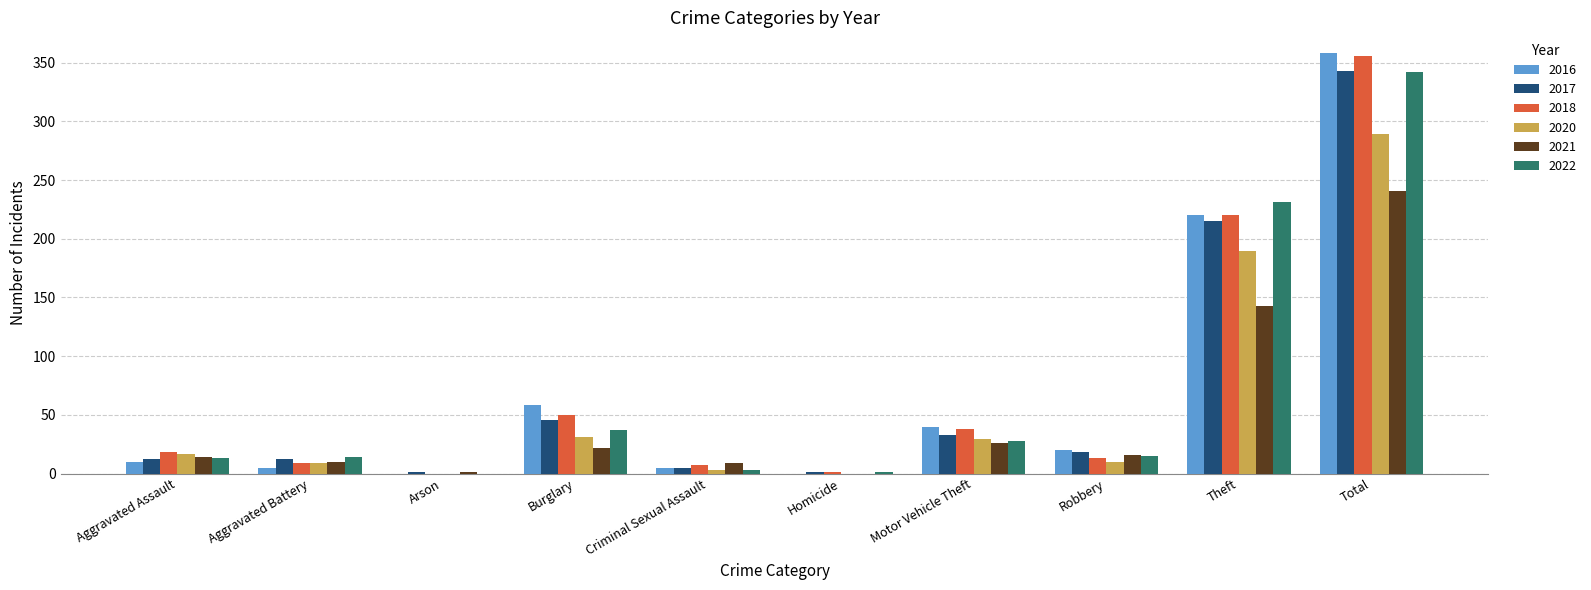

Where is 2021 nearest to the value 120?

Theft